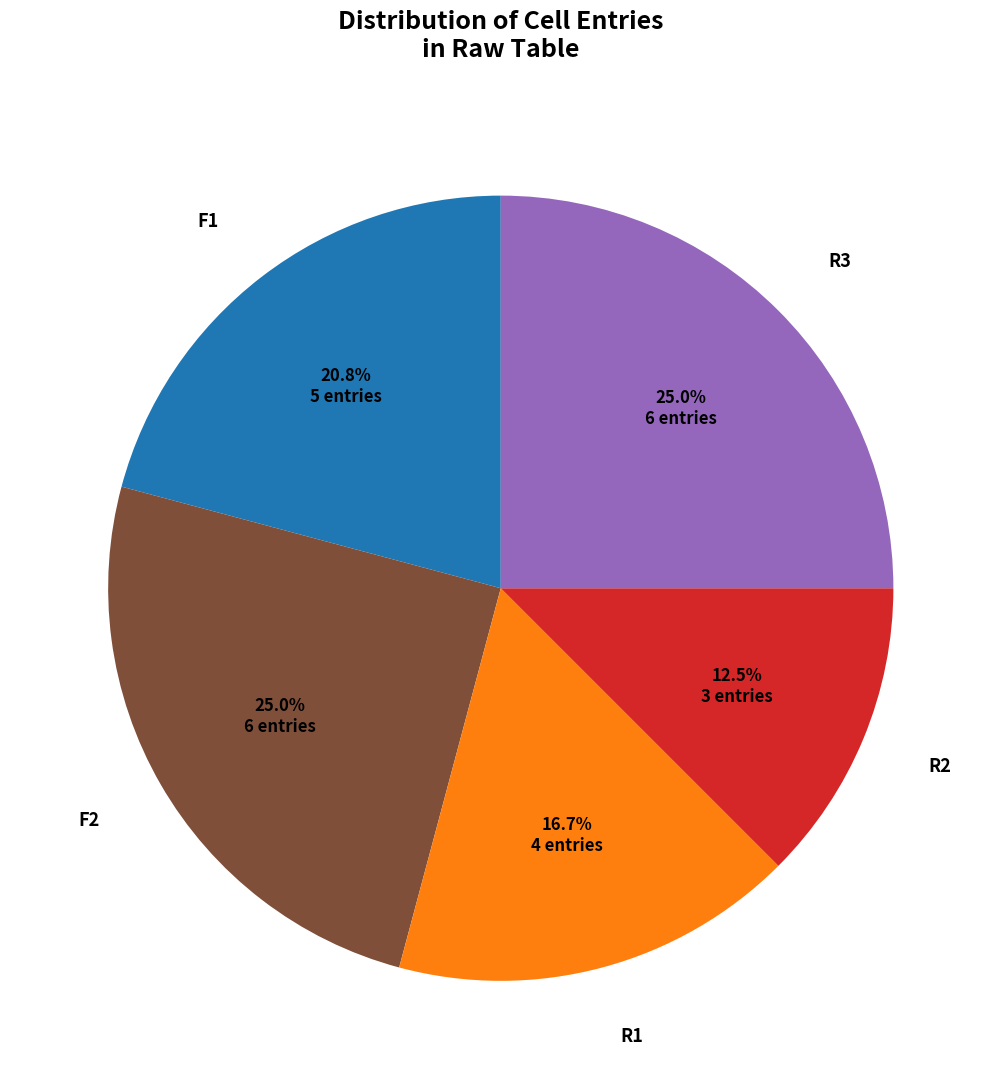

Which has a higher value, F1 or R1?

F1